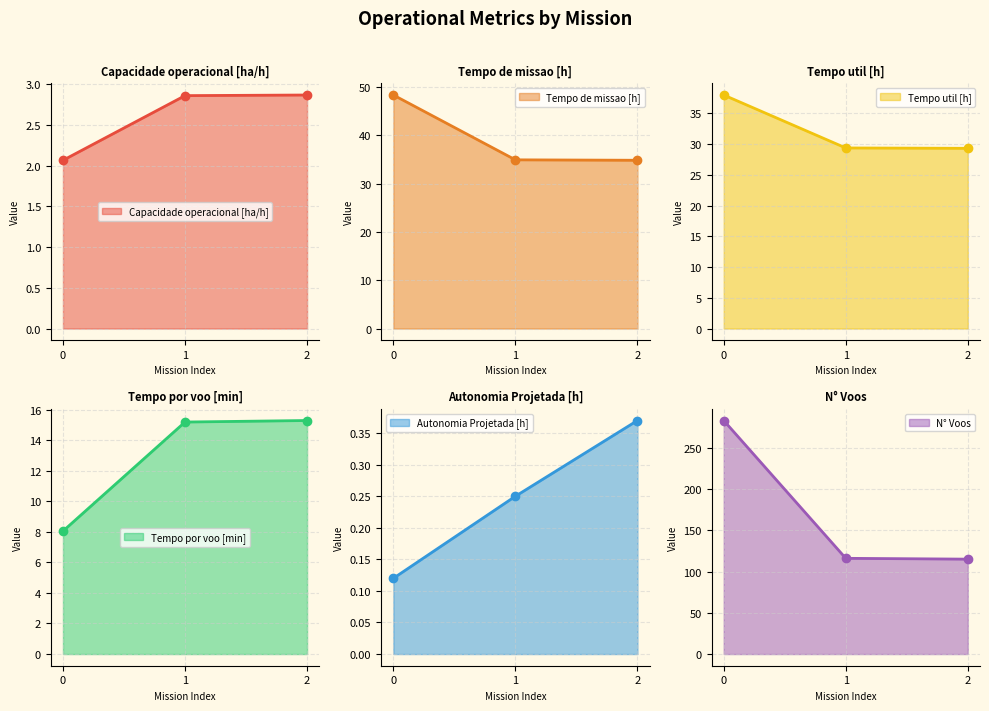

Rank the series at 1 from highest to lowest value.

N° Voos, Tempo de missao [h], Tempo util [h], Tempo por voo [min], Capacidade operacional [ha/h], Autonomia Projetada [h]